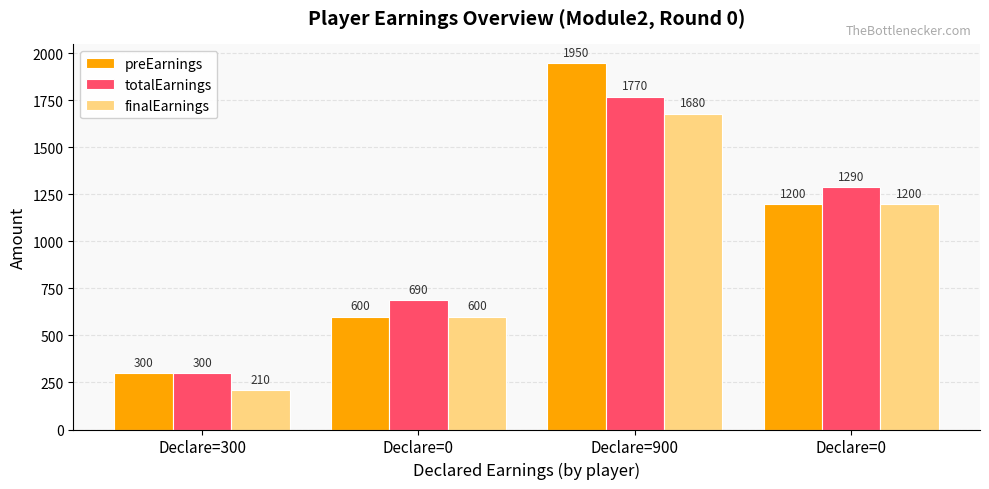

Which series has the largest range (max minus min)?

preEarnings